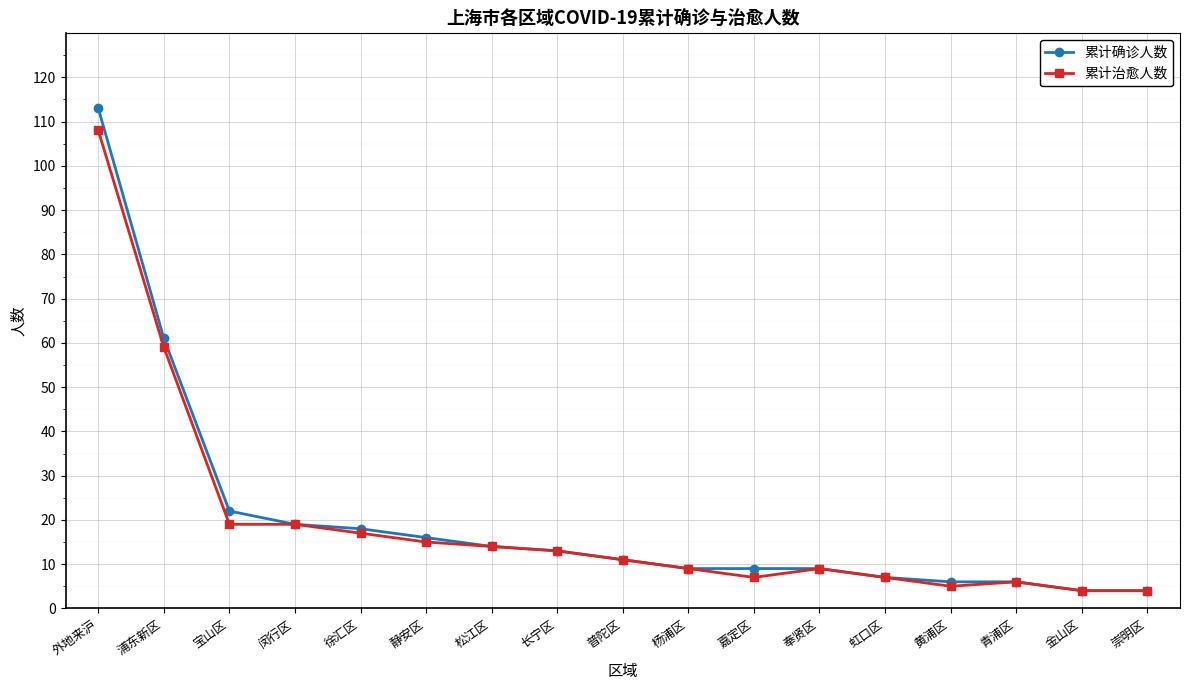

Which series has the largest range (max minus min)?

累计确诊人数